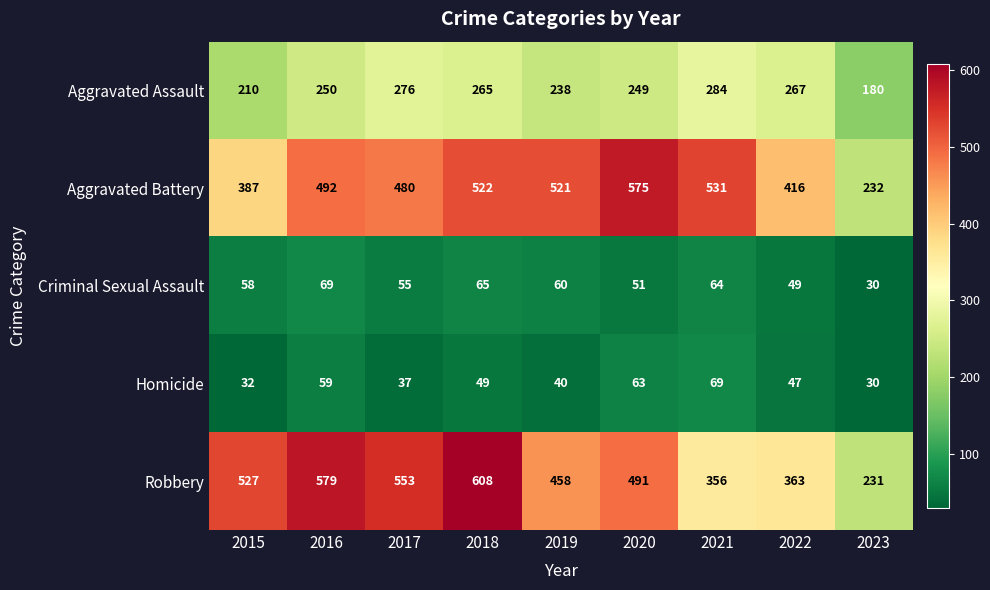

At which category is the sum across all series the highest?

2018